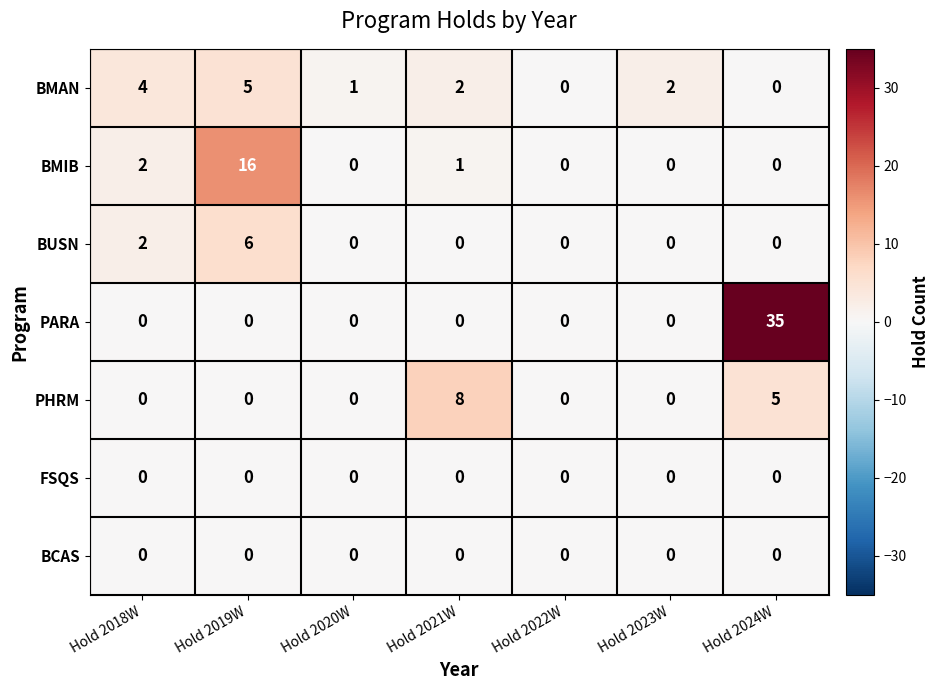

Which series has the largest range (max minus min)?

PARA